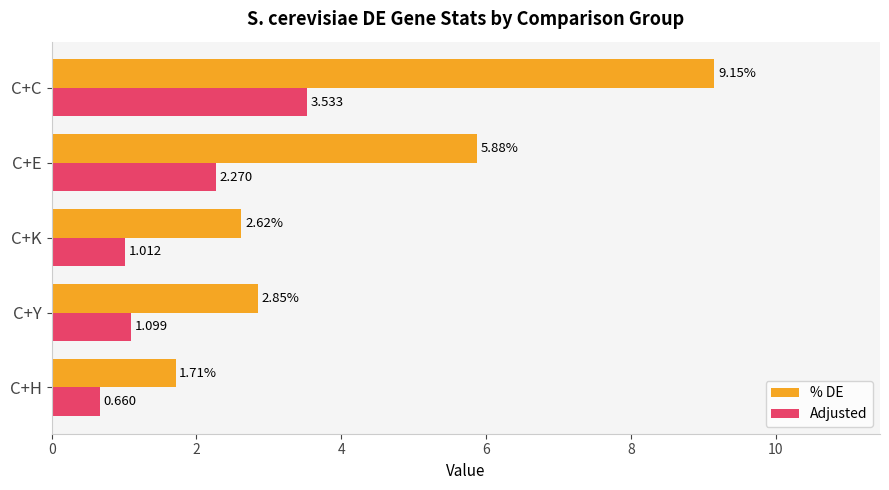

Which series has the largest range (max minus min)?

% DE